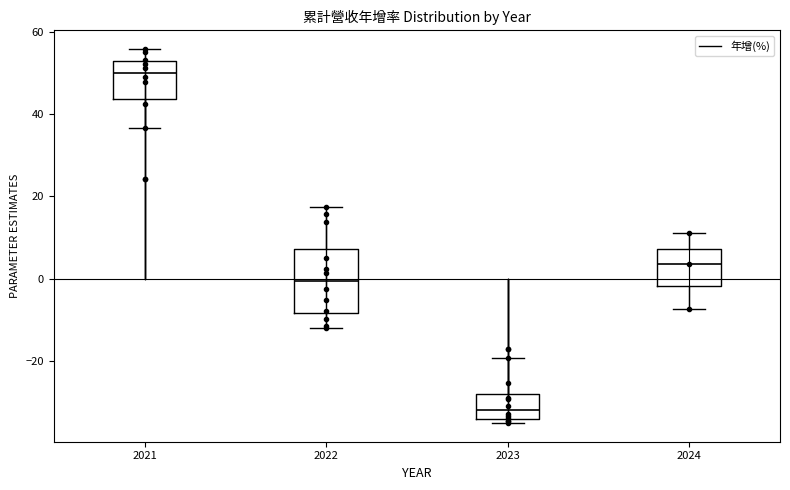

Reading left to right, read every box against the y-axis: the position of its median line, the range the box covers, and the ends of its whiskers. The values are not printed on the chart, so give them approximately, as read against the axis.

2021: median 50, box 44 to 52, whiskers 36 to 56
2022: median 0, box -8 to 8, whiskers -12 to 18
2023: median -32, box -34 to -28, whiskers -36 to -20
2024: median 4, box -2 to 8, whiskers -8 to 12